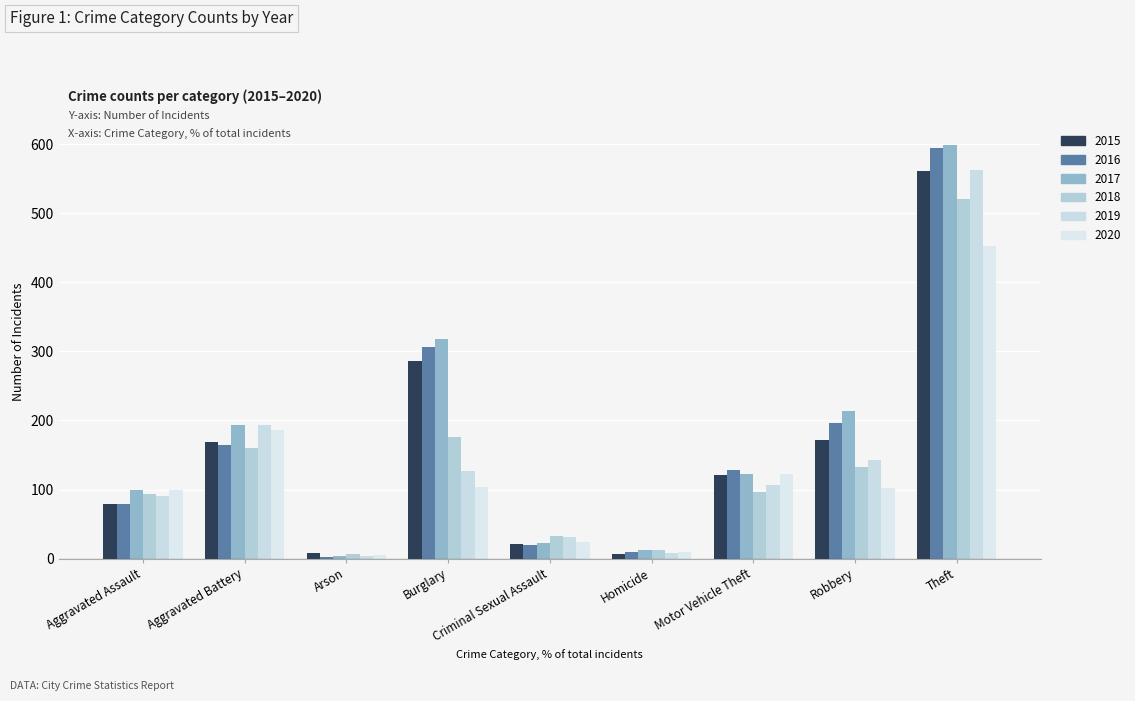

At which category is the sum across all series the highest?

Theft